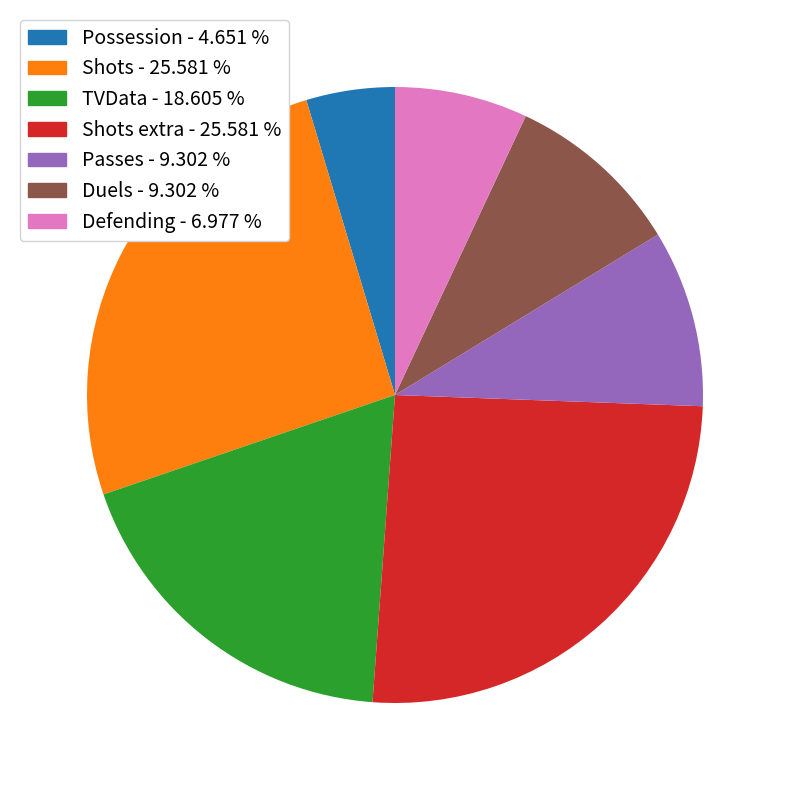

Approximately how many times larger is the value at Duels - 9.302 % compared to Shots - 25.581 %?

0.4